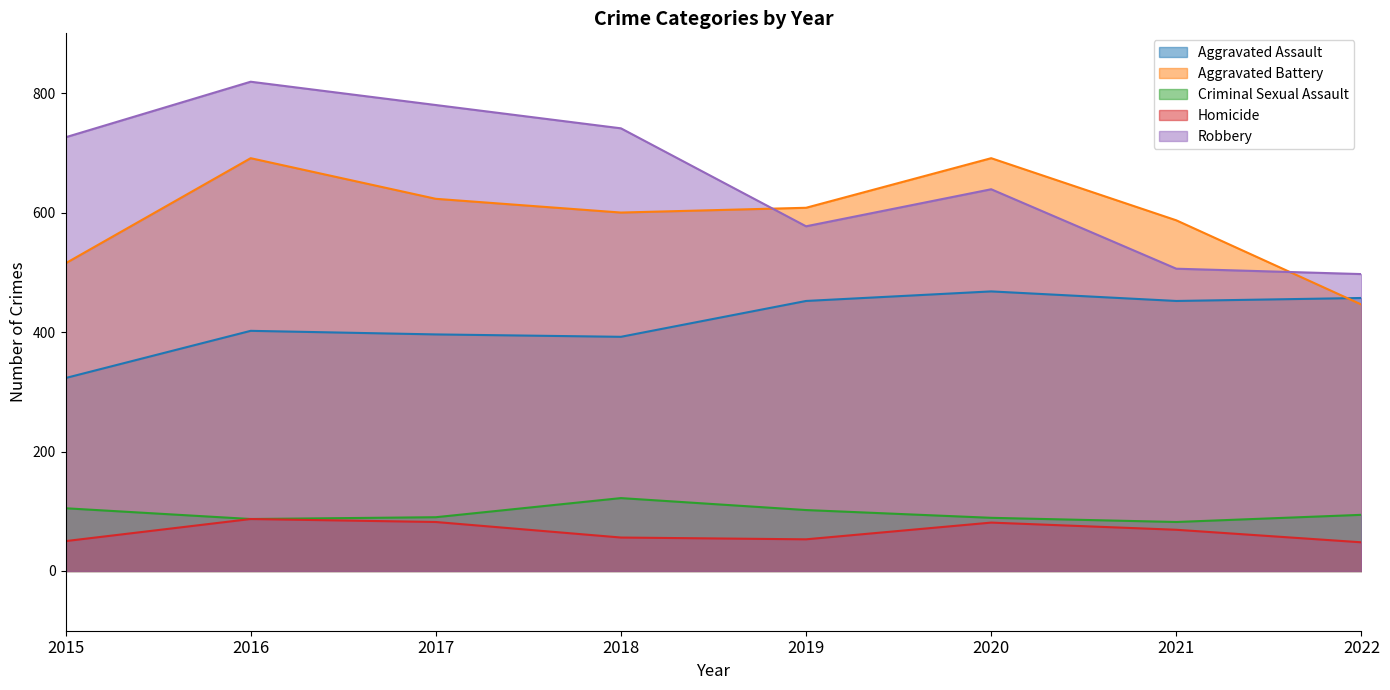

True or false: Aggravated Assault and Homicide intersect in this chart.

False